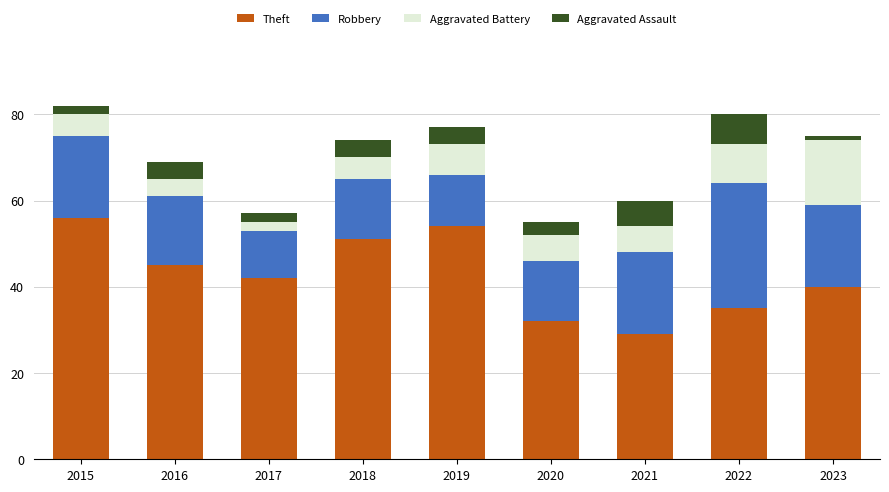

The Theft series shows 24 at 2023. True or false?

False